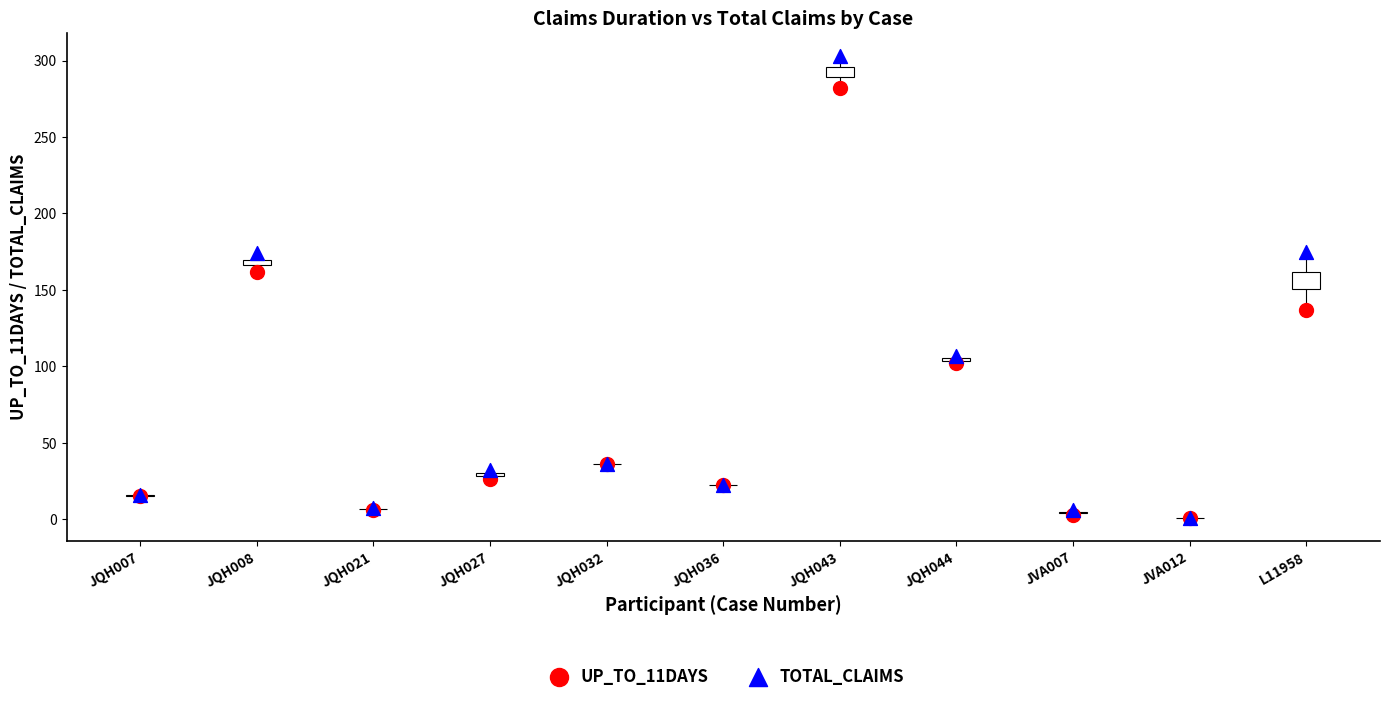

In the TOTAL_CLAIMS series, what Y value is closest to 152?

174